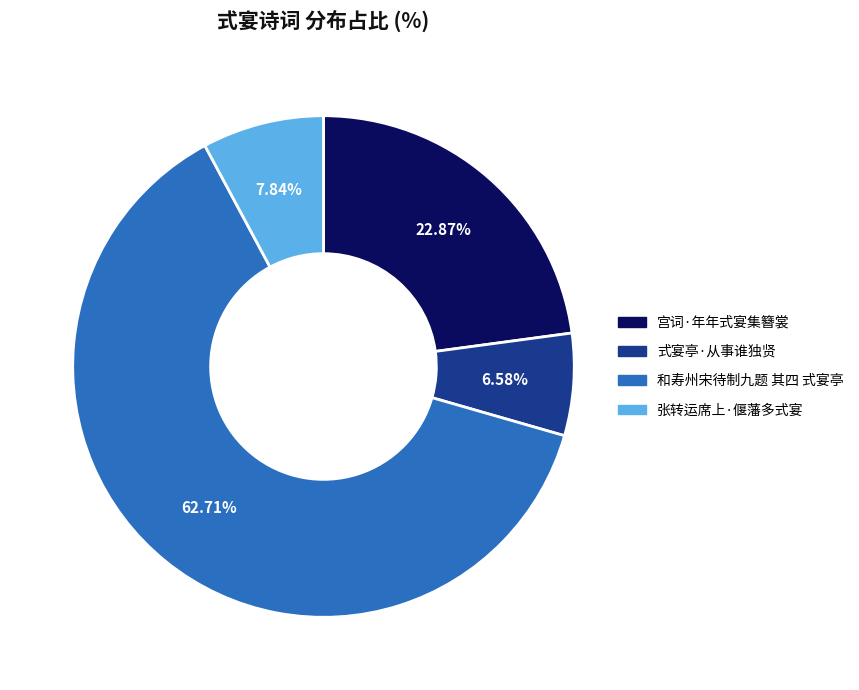

How much of the chart is everything except 和寿州宋待制九题 其四 式宴亭?

37.3%